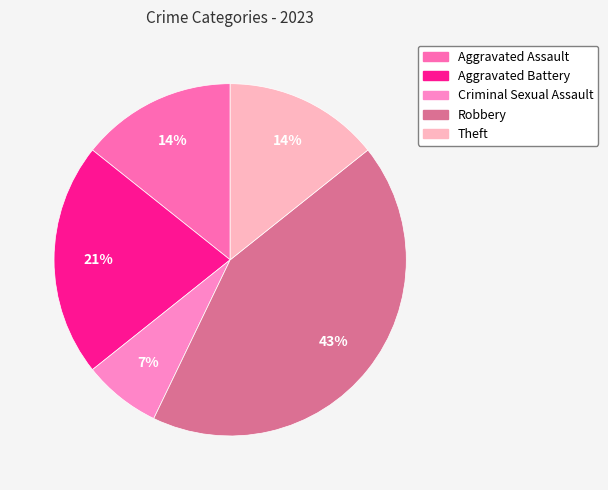

Does Aggravated Battery account for over 50% of the chart?

No